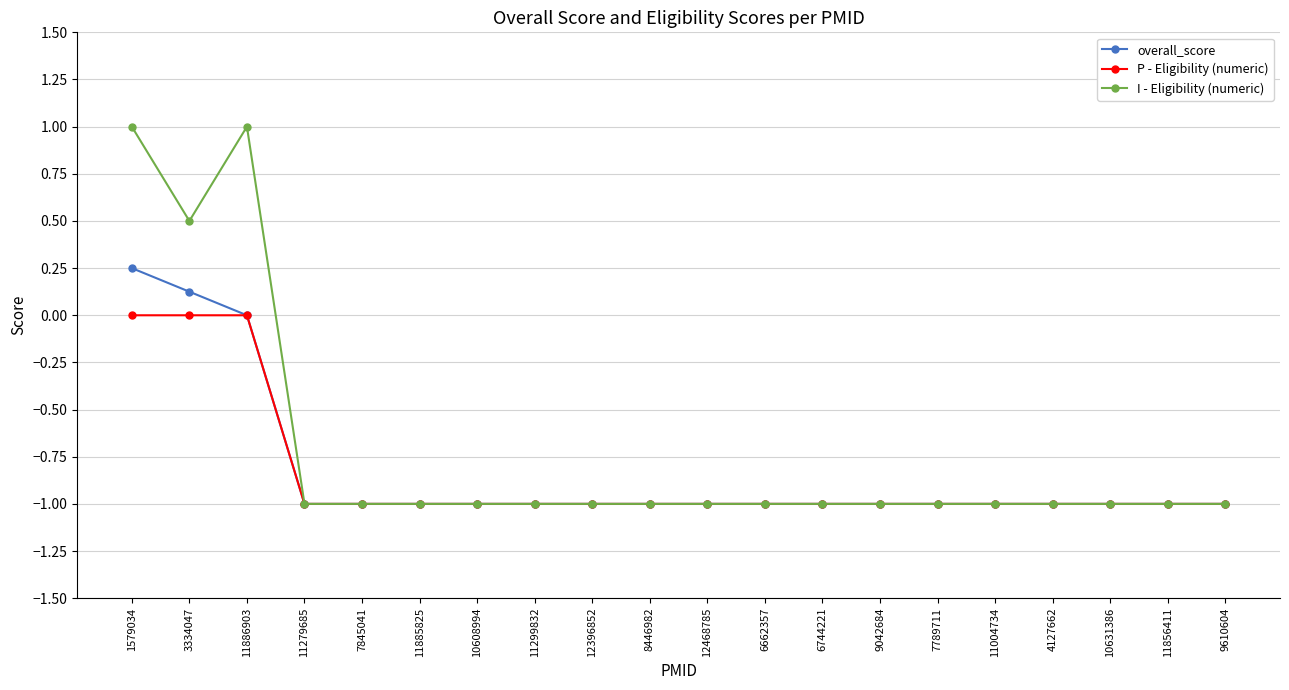

How many data points does each series have?

20